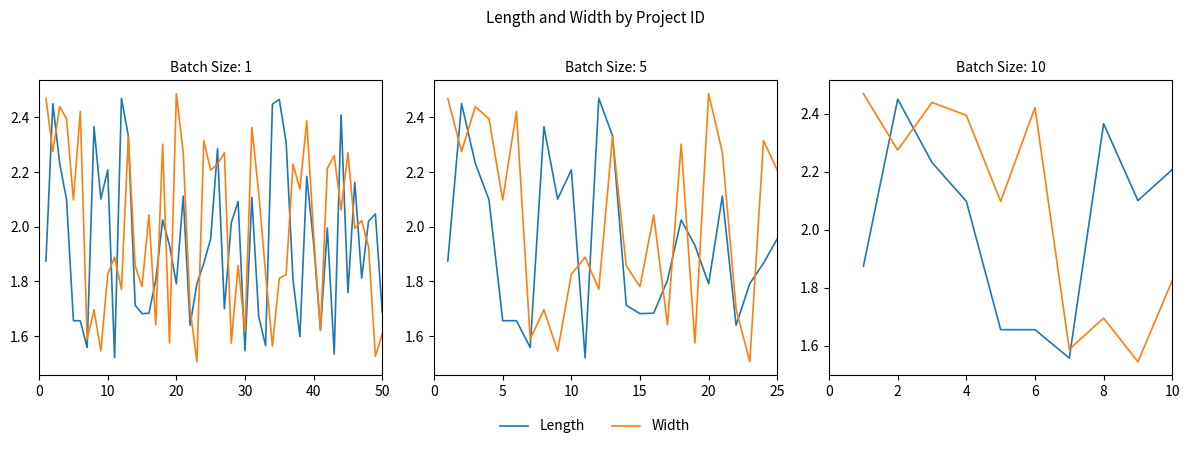

What position from the left is 8?

9